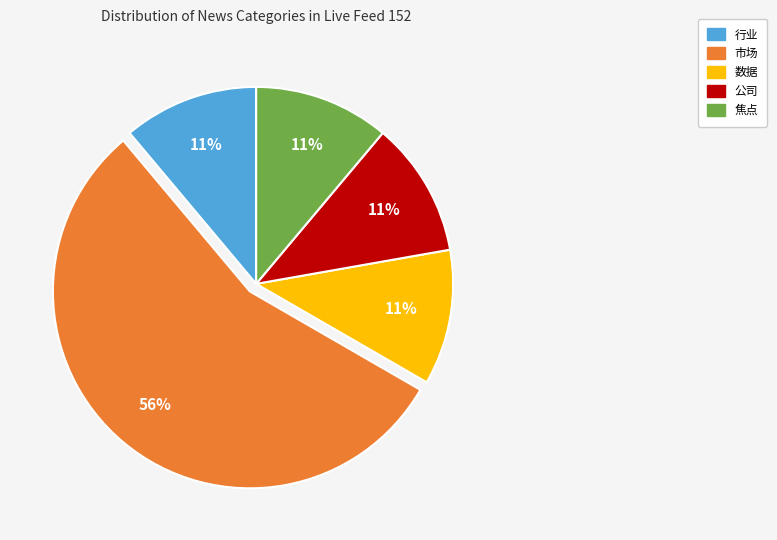

How many slices are in this pie chart?

5